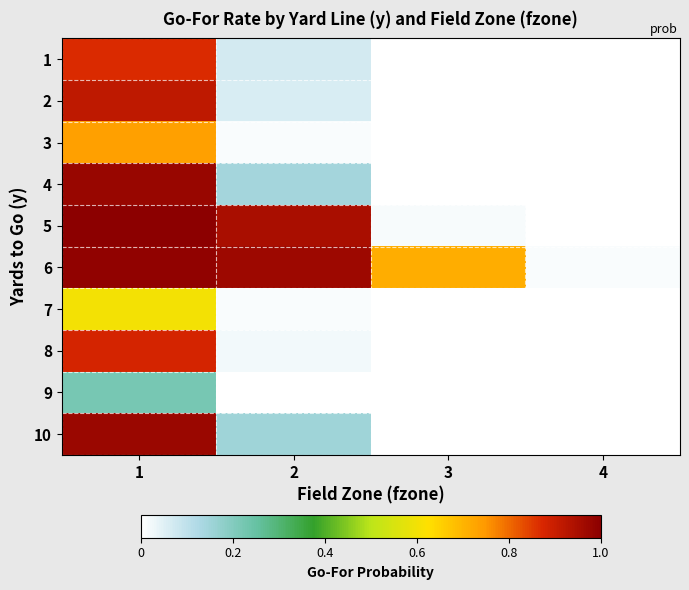

List the series in order of their peak value, highest first.

5, 6, 4, 10, 2, 8, 1, 3, 7, 9